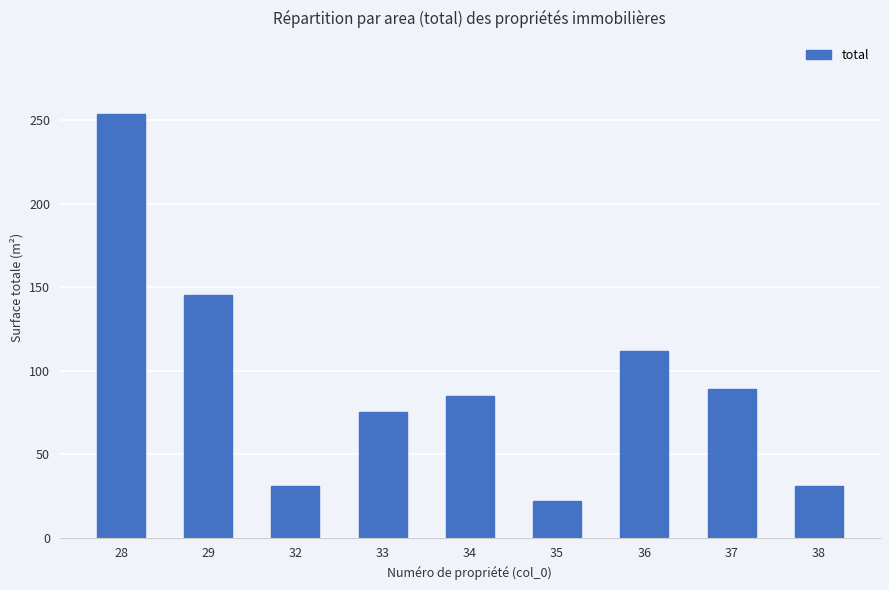

The value at 28 is 58.5. True or false?

False